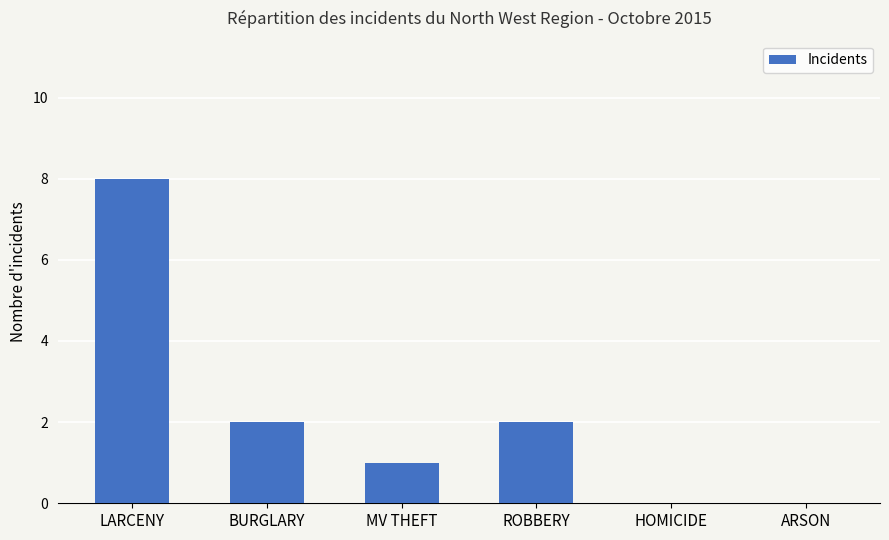

How many data points does each series have?

6